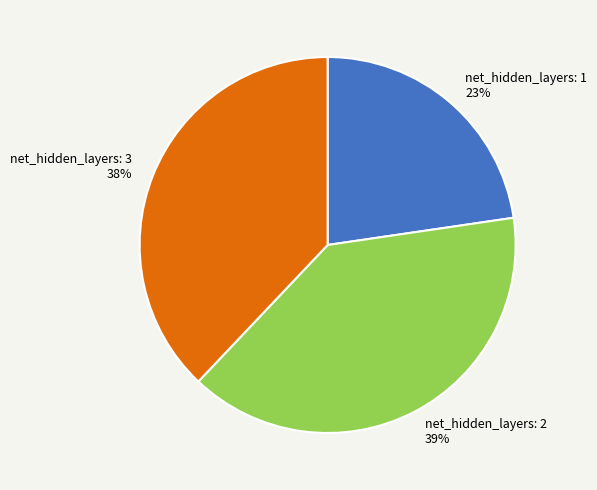

Is the sum of net_hidden_layers: 1 and net_hidden_layers: 2 greater than half?

Yes